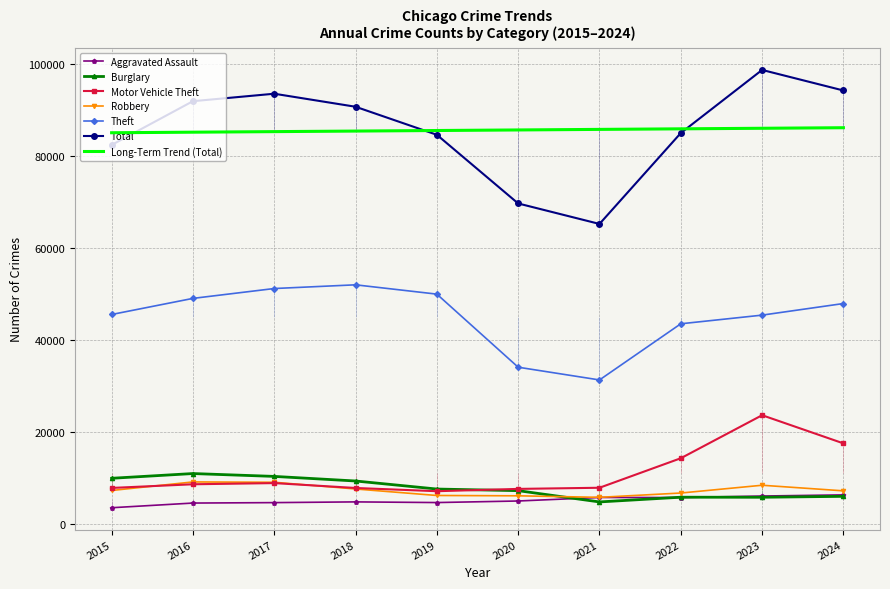

The Theft series shows 28347 at 2015. True or false?

False